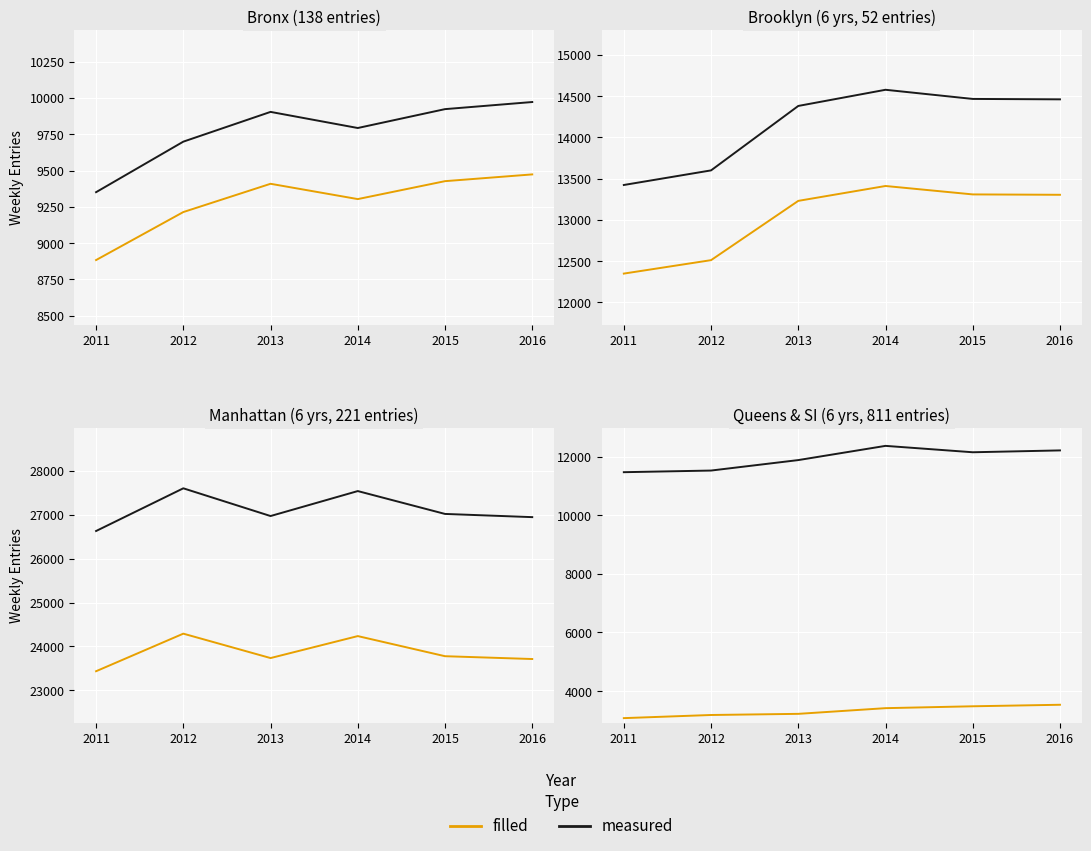

True or false: measured has a value of 7532 at 2016.

False